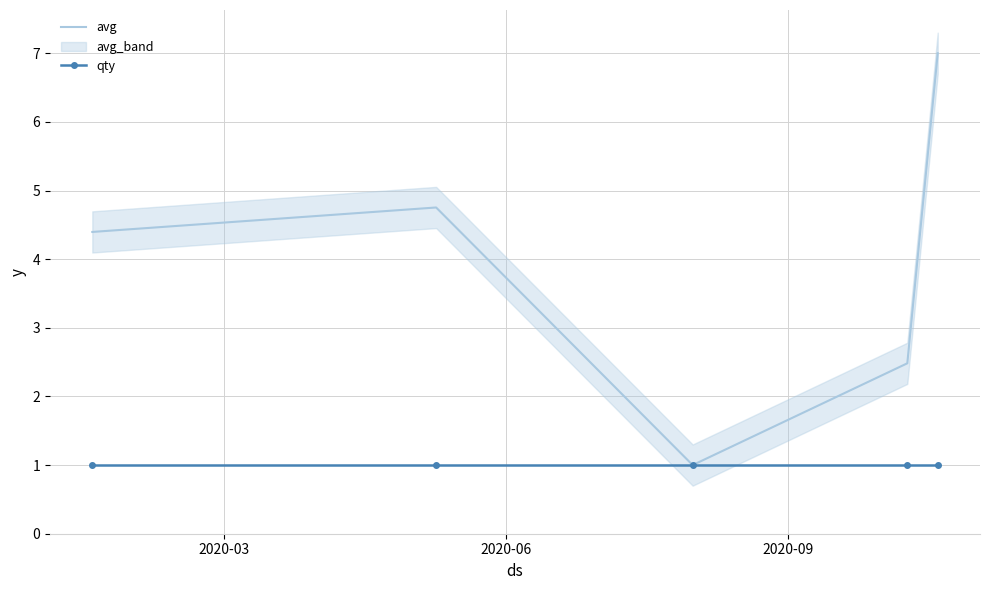

What is the minimum value for qty?

1.0